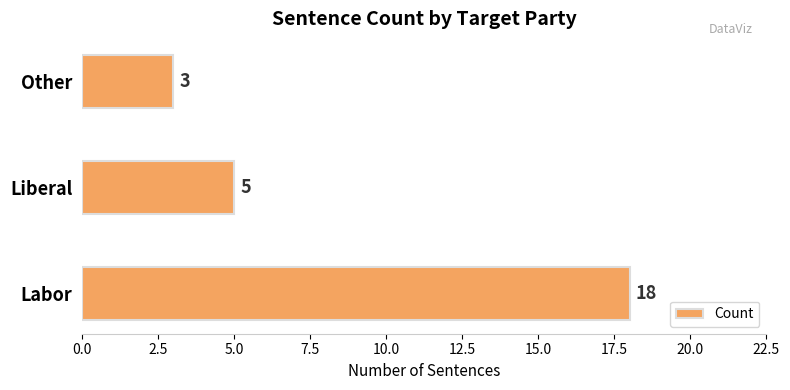

What is the maximum value shown in the chart?

18